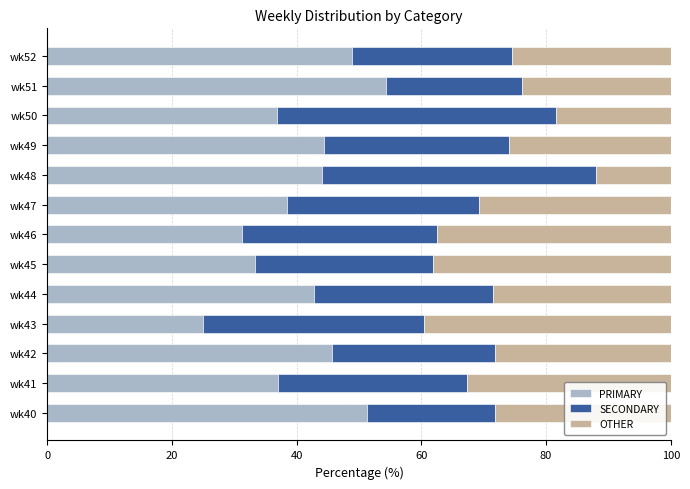

What is the maximum value for PRIMARY?

54.3